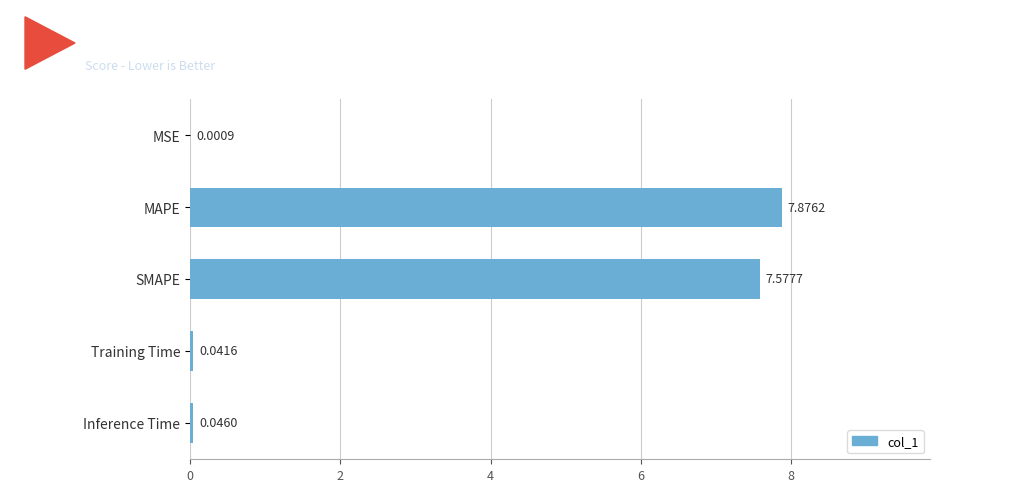

At which category does the chart reach its peak across all series?

MAPE